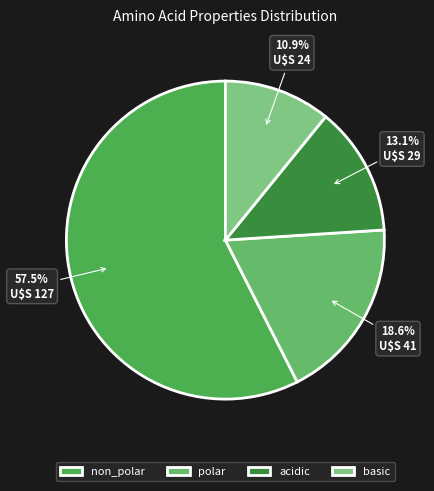

Which category has the smallest portion of the pie?

basic